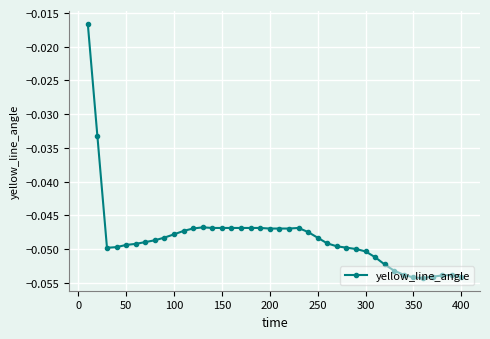

What is the sum of all values?

-1.9